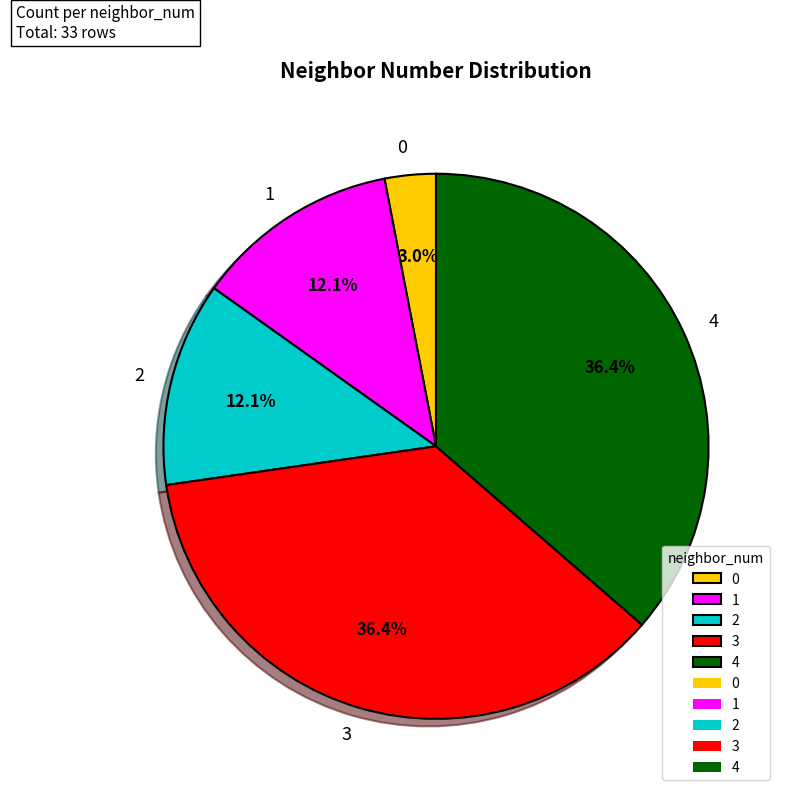

Which has a higher value, 1 or 3?

3